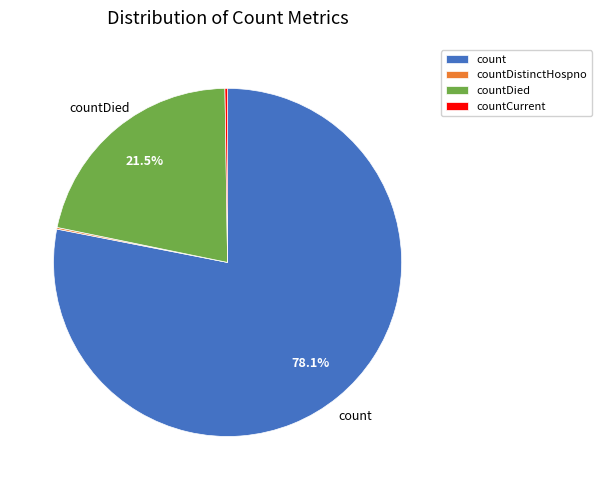

What percentage is NOT represented by countDied?

78.5%